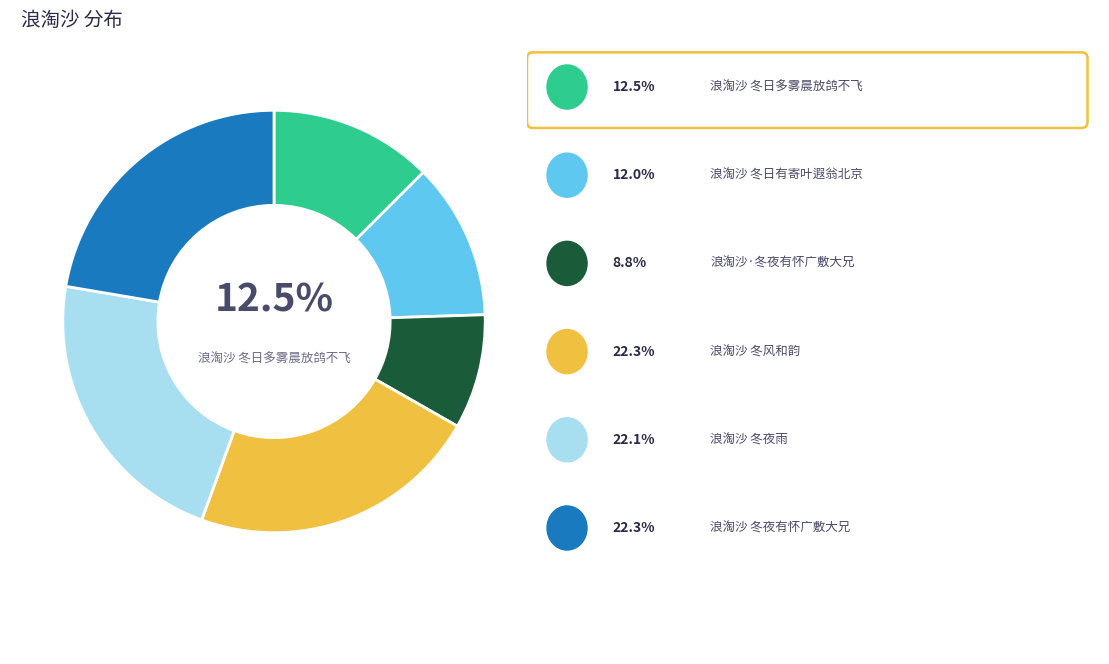

Is there any slice that represents more than half of the pie?

No